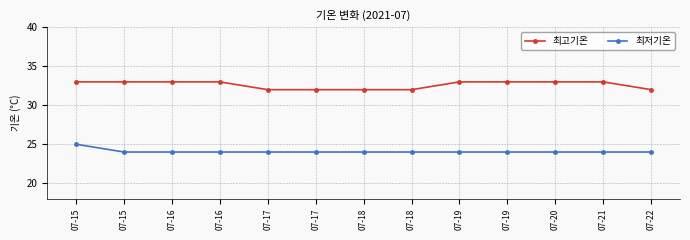

True or false: 최고기온 has a value of 33 at 07-19.

True